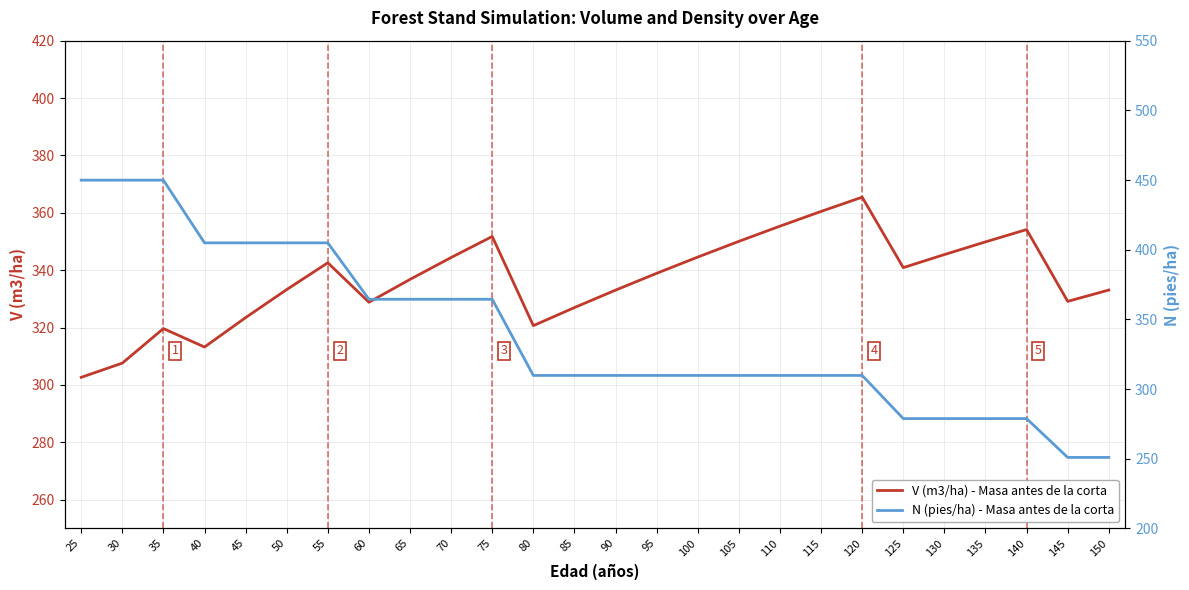

Does the chart display data point markers on the line(s)?

No